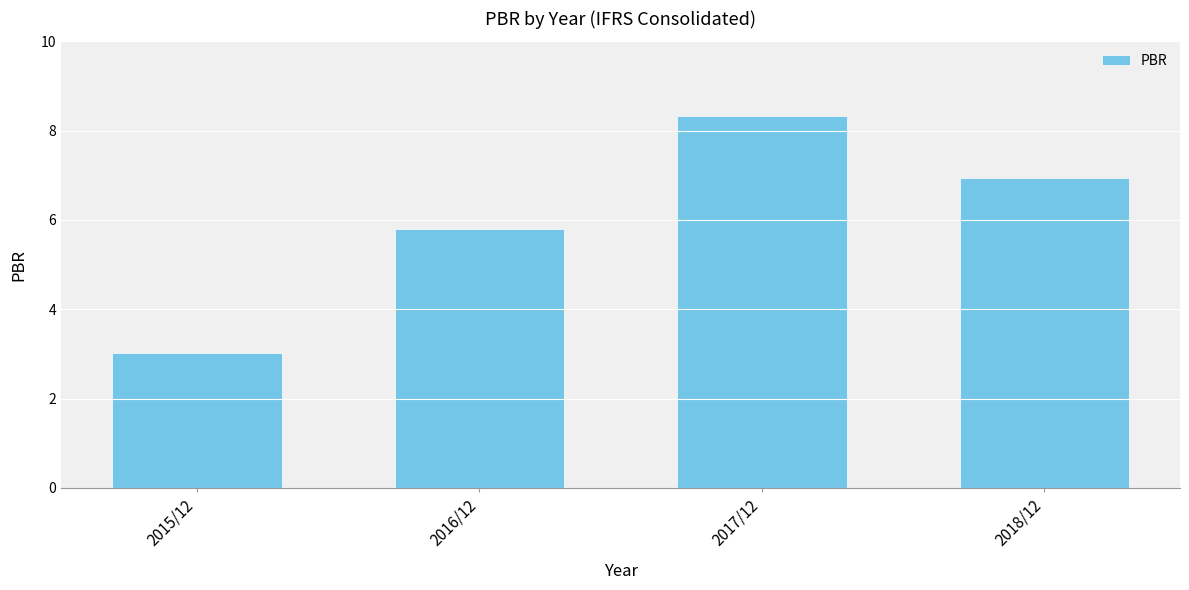

Between 2015/12 and 2016/12, which is larger?

2016/12